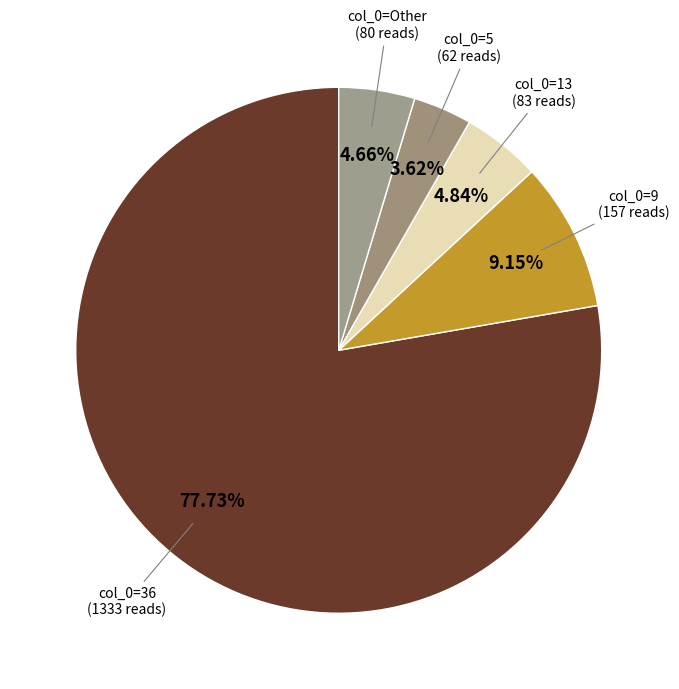

Count the number of slices in the pie.

5